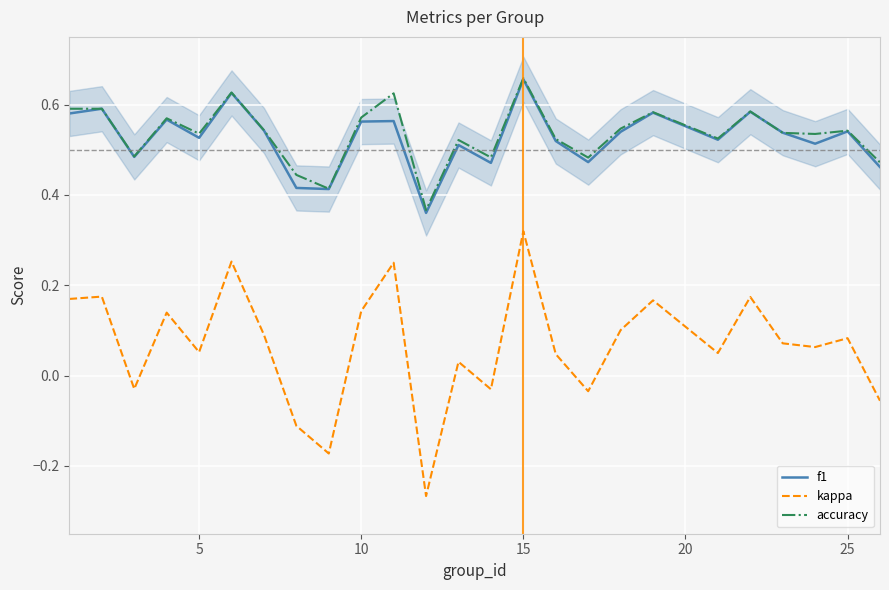

Is this an area chart (filled region under the line)?

No